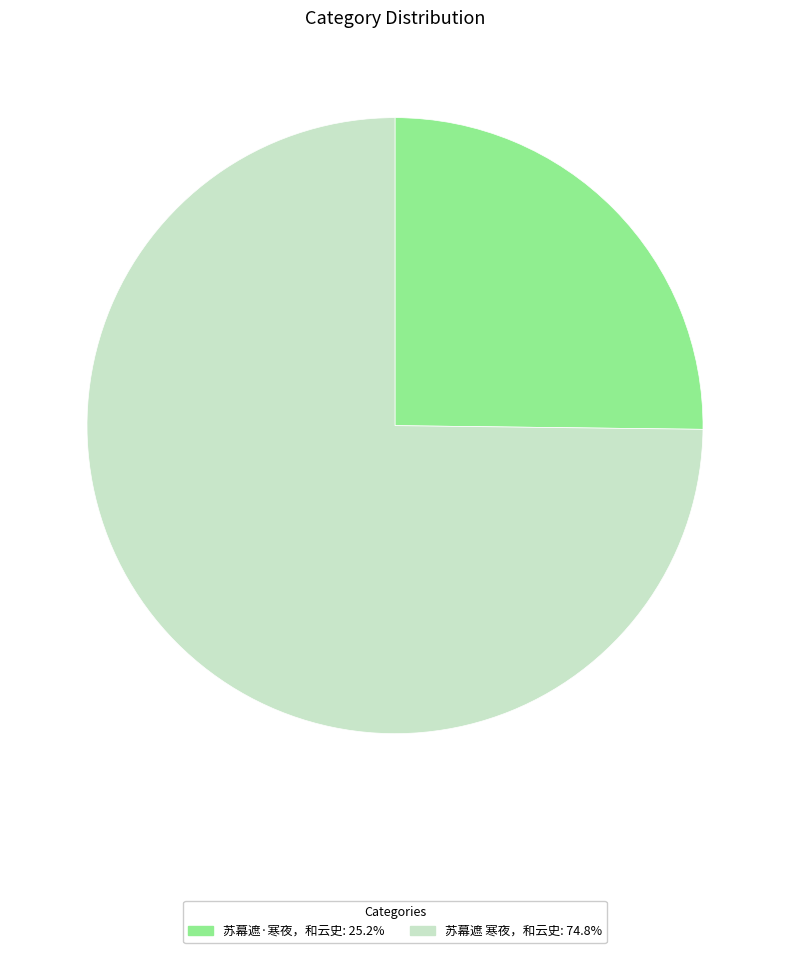

Approximately how many times larger is the value at 苏幕遮·寒夜，和云史: 25.2% compared to 苏幕遮 寒夜，和云史: 74.8%?

0.3